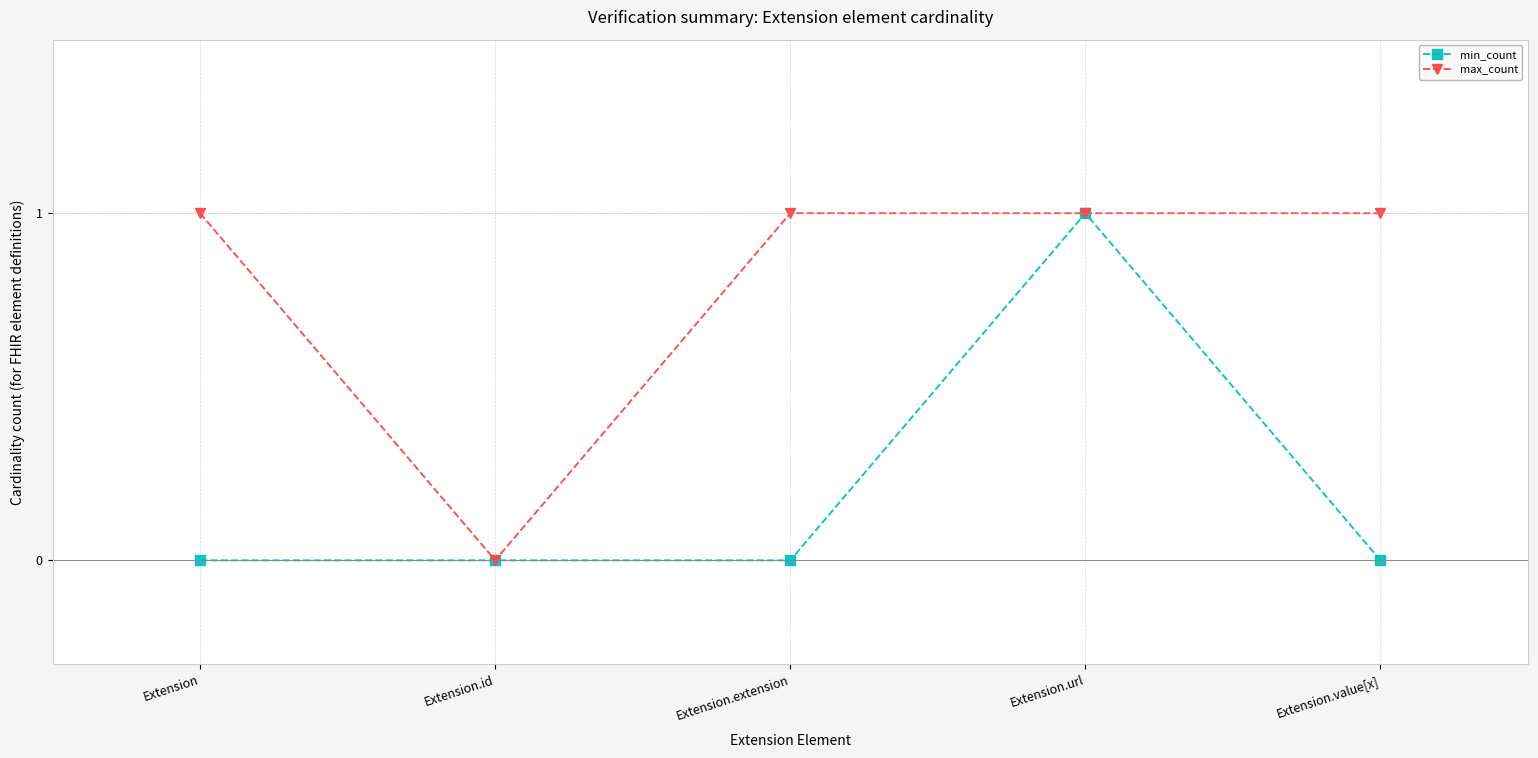

At which category is the sum across all series the highest?

Extension.url